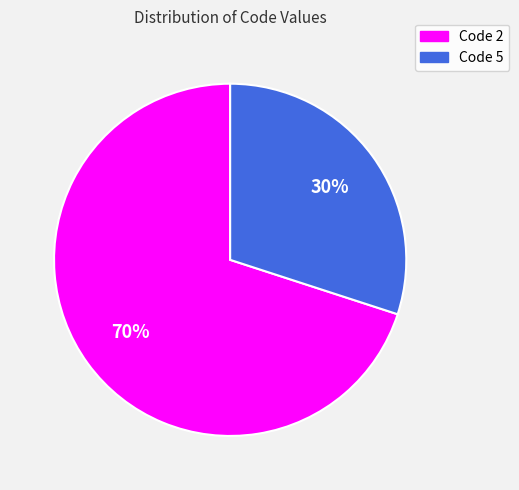

Is there a majority slice in this chart?

Yes